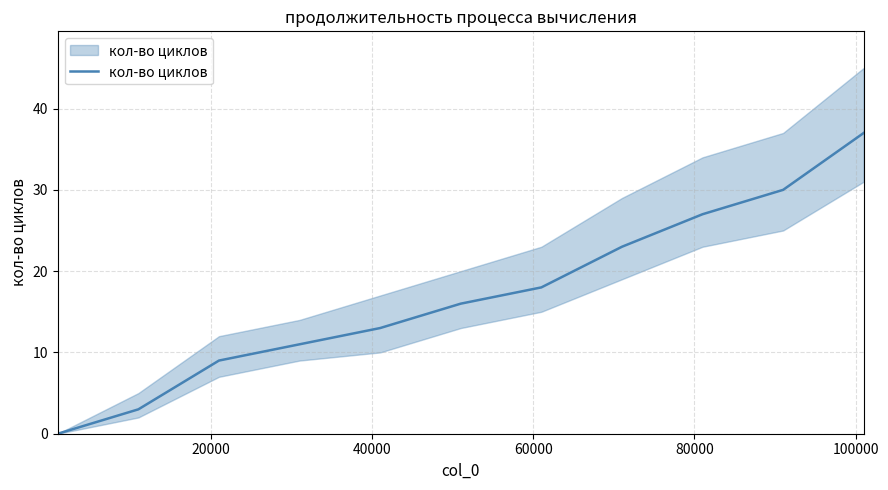

What is the average value?

17